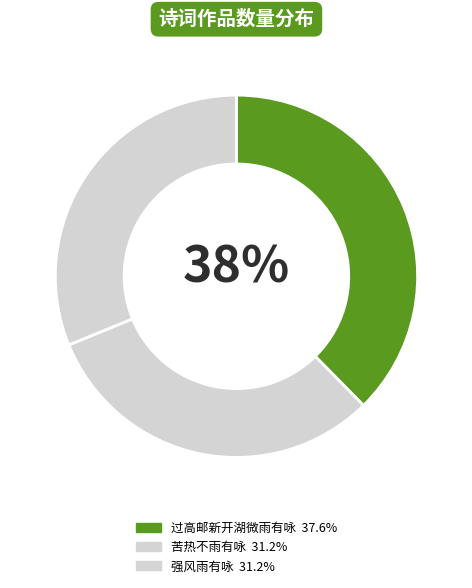

Count the number of slices in the pie.

3